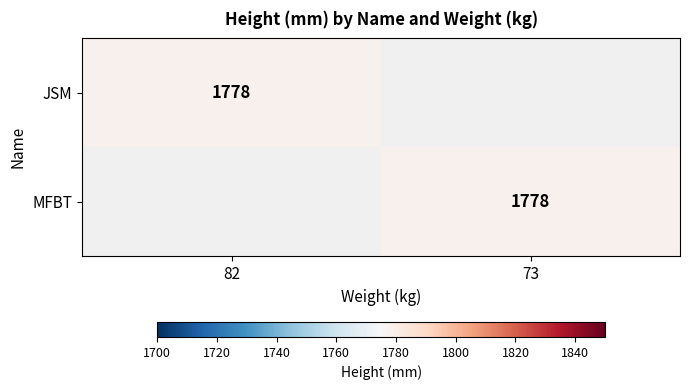

Is it true that MFBT equals 2922 at 73?

False